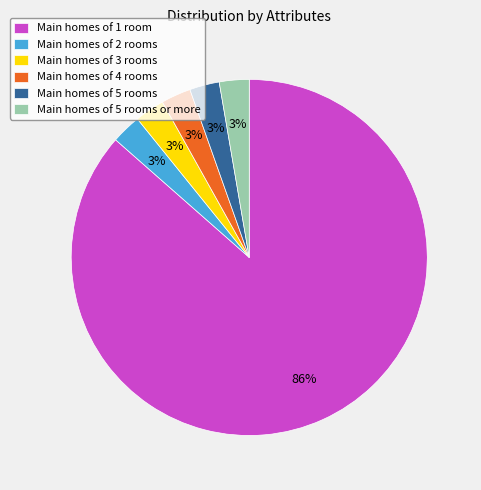

How many slices are in this pie chart?

6